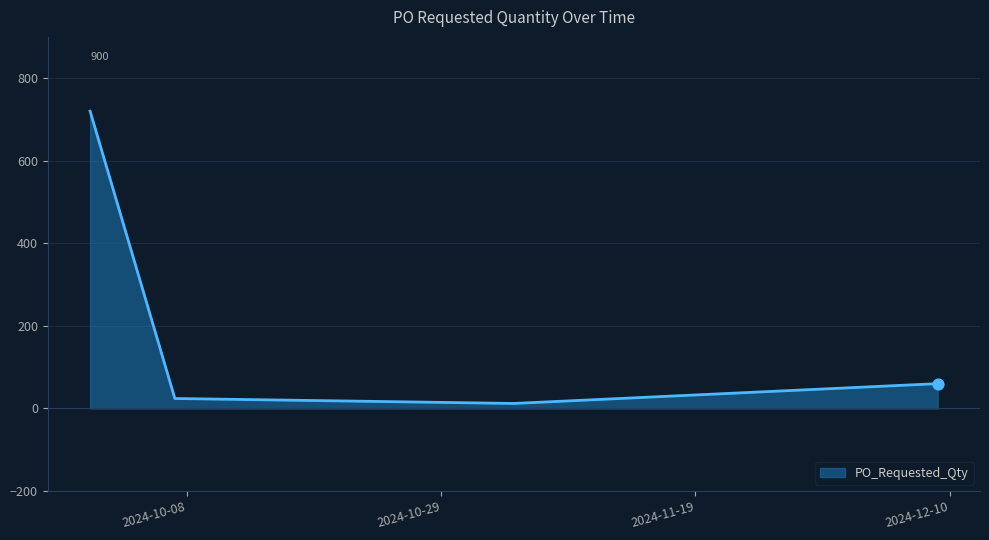

What is the greatest value displayed?

720